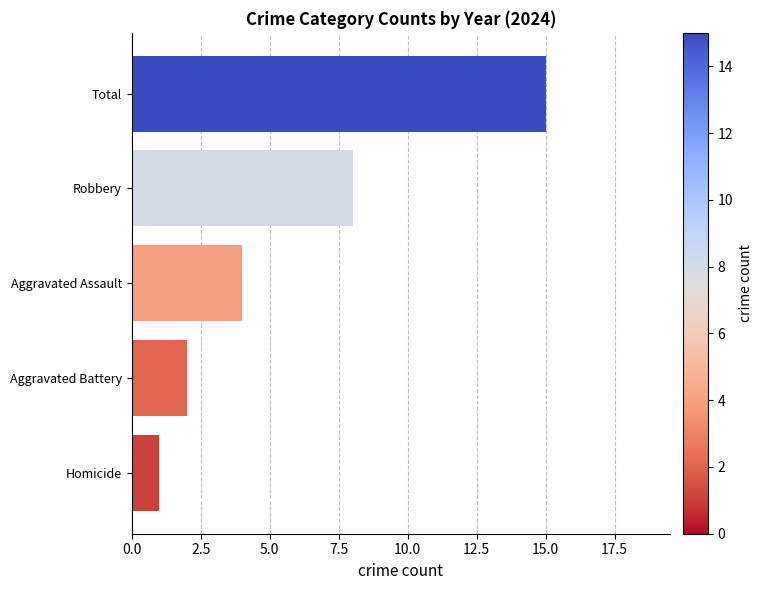

Reading bottom to top, transcribe all the data shown in this chart.

1	2	4	8	15